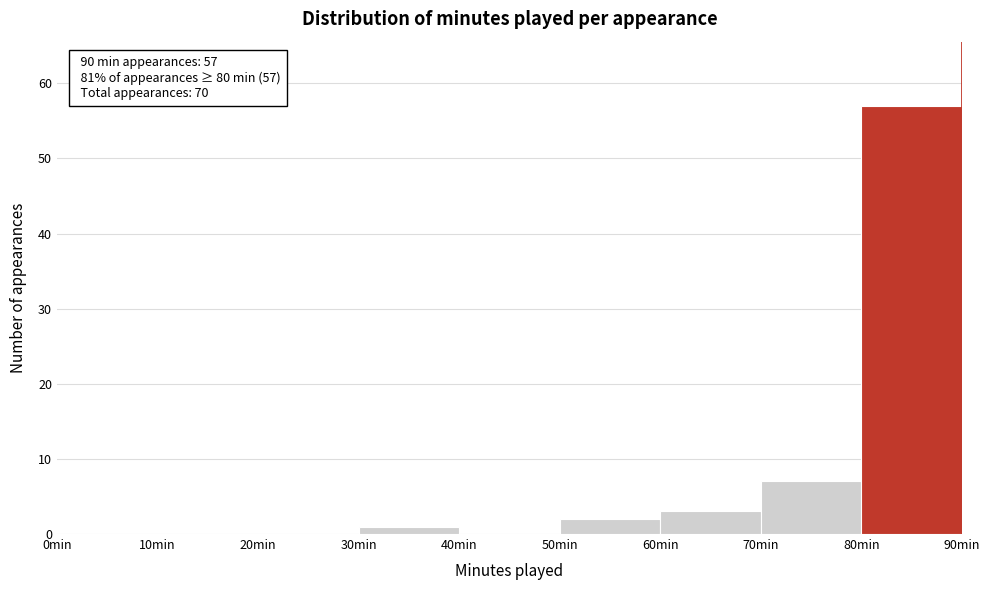

Which range on the x-axis has the tallest bar?

80 to 90